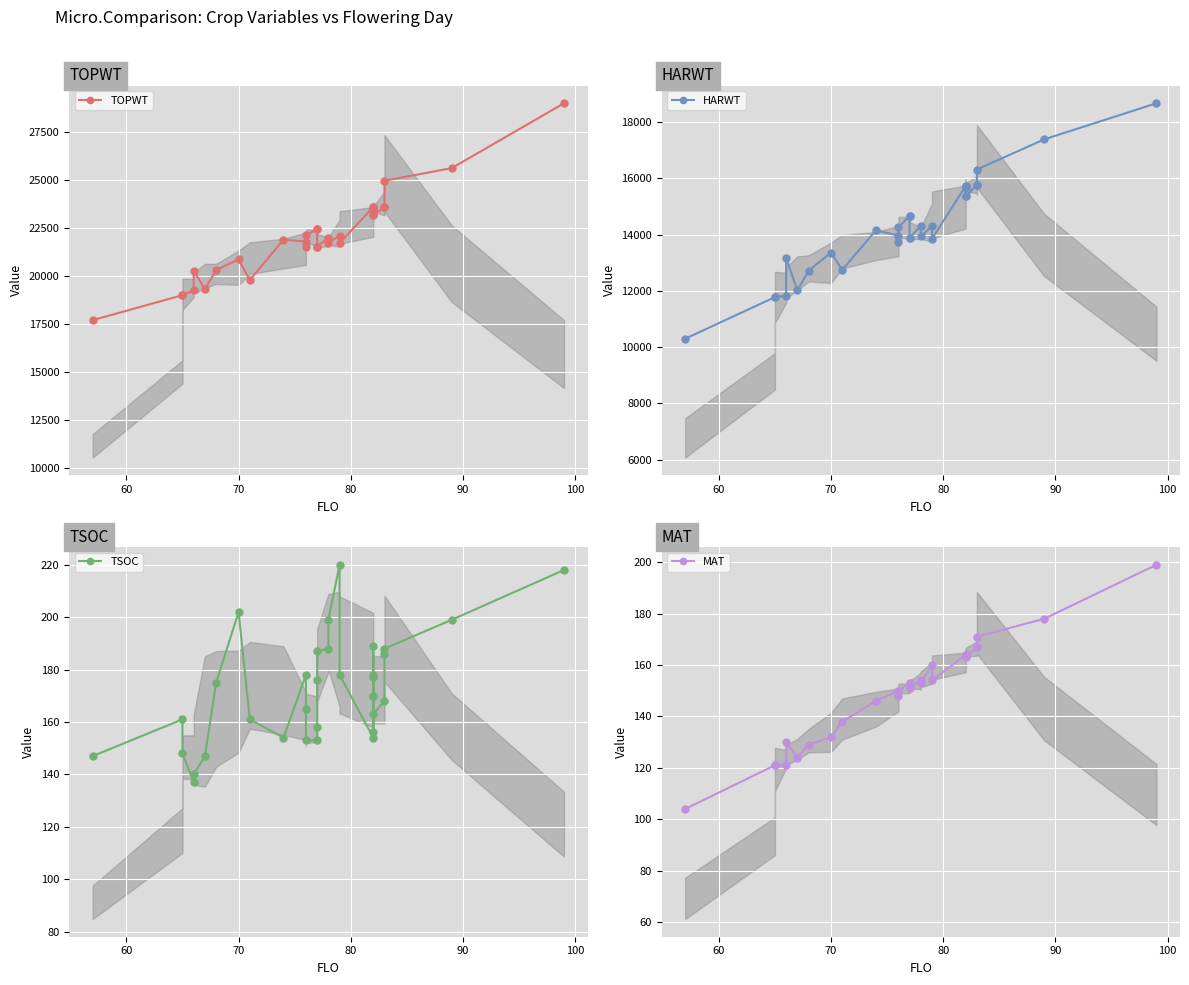

In HARWT, how many points are higher than both neighbors (excluding endpoints)?

7